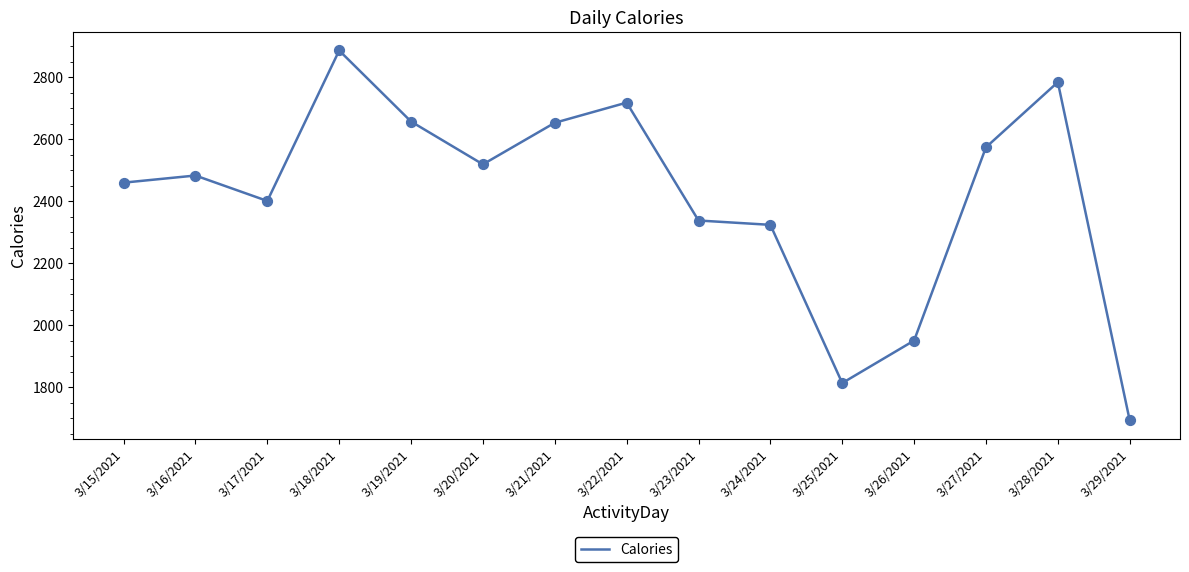

Approximately how many times larger is the value at 3/24/2021 compared to 3/15/2021?

0.9